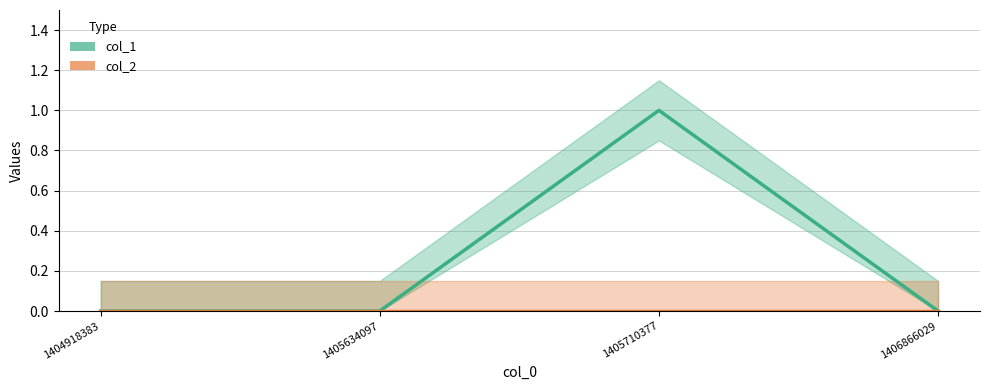

Reading left to right, what are all the values shown in this chart?

col_1: 1404918383=0	1405634097=0	1405710377=1	1406866029=0
col_2: 1404918383=0	1405634097=0	1405710377=0	1406866029=0